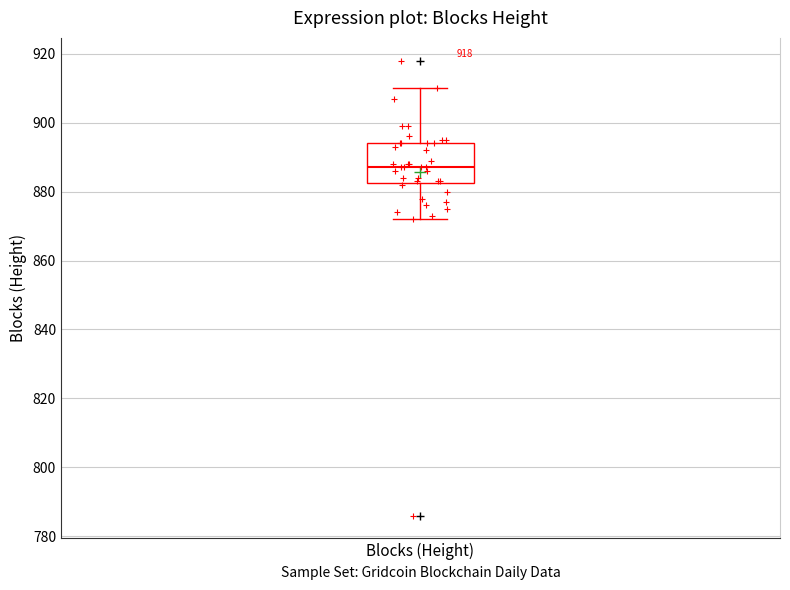

Where does the lower whisker of the box for Blocks (Height) end on the y-axis? The values are not printed on the chart, so give them approximately, as read against the axis.

872